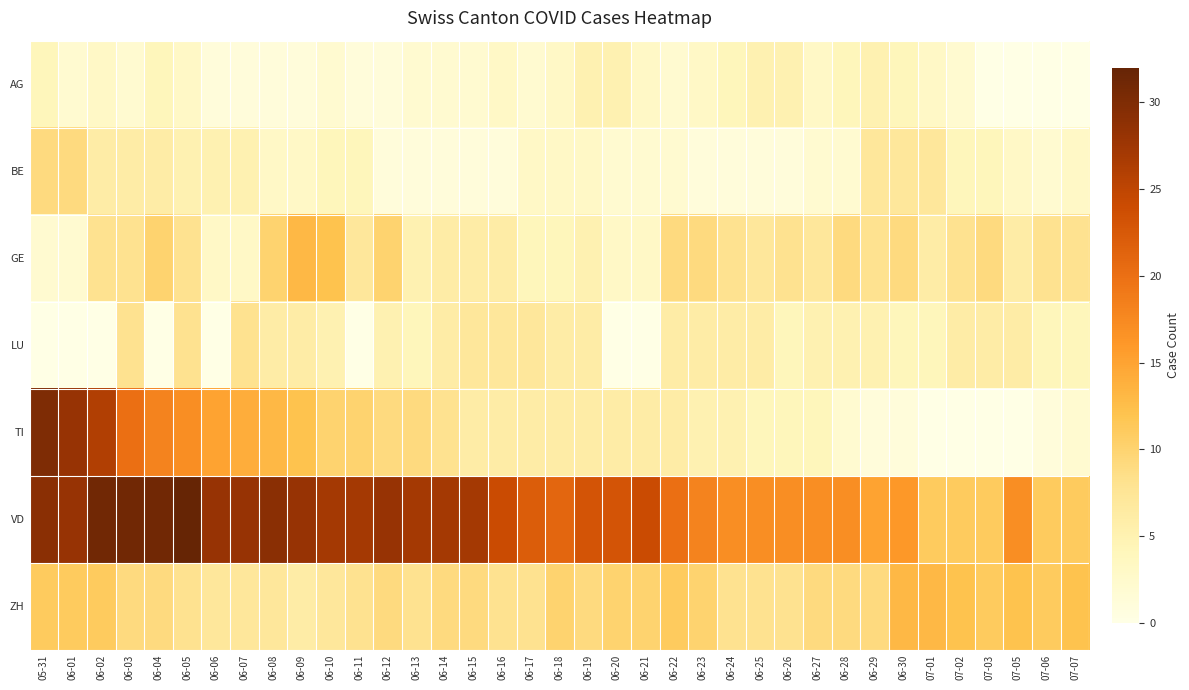

Reading left to right, what are all the values shown in this chart?

AG: 05-31=4	06-01=2	06-02=3	06-03=2	06-04=4	06-05=3	06-06=1	06-07=1	06-08=1	06-09=1	06-10=2	06-11=1	06-12=1	06-13=2	06-14=2	06-15=2	06-16=3	06-17=2	06-18=3	06-19=5	06-20=5	06-21=3	06-22=2	06-23=3	06-24=4	06-25=5	06-26=5	06-27=3	06-28=4	06-29=5	06-30=4	07-01=3	07-02=2	07-03=0	07-05=0	07-06=0	07-07=0
BE: 05-31=9	06-01=9	06-02=6	06-03=6	06-04=6	06-05=5	06-06=5	06-07=5	06-08=3	06-09=3	06-10=4	06-11=4	06-12=1	06-13=1	06-14=1	06-15=1	06-16=1	06-17=3	06-18=3	06-19=3	06-20=2	06-21=2	06-22=2	06-23=1	06-24=1	06-25=1	06-26=1	06-27=2	06-28=2	06-29=7	06-30=7	07-01=7	07-02=4	07-03=4	07-05=3	07-06=2	07-07=3
GE: 05-31=2	06-01=2	06-02=8	06-03=8	06-04=10	06-05=8	06-06=3	06-07=3	06-08=10	06-09=13	06-10=12	06-11=7	06-12=10	06-13=5	06-14=6	06-15=6	06-16=6	06-17=4	06-18=4	06-19=5	06-20=3	06-21=3	06-22=9	06-23=9	06-24=8	06-25=7	06-26=8	06-27=7	06-28=9	06-29=8	06-30=9	07-01=6	07-02=8	07-03=9	07-05=6	07-06=8	07-07=8
LU: 05-31=0	06-01=0	06-02=0	06-03=8	06-04=0	06-05=8	06-06=0	06-07=8	06-08=6	06-09=6	06-10=5	06-11=0	06-12=5	06-13=4	06-14=6	06-15=7	06-16=7	06-17=7	06-18=6	06-19=6	06-20=0	06-21=0	06-22=6	06-23=6	06-24=6	06-25=6	06-26=4	06-27=5	06-28=5	06-29=5	06-30=4	07-01=4	07-02=6	07-03=6	07-05=6	07-06=4	07-07=4
TI: 05-31=30	06-01=28	06-02=26	06-03=20	06-04=18	06-05=17	06-06=15	06-07=14	06-08=13	06-09=12	06-10=10	06-11=10	06-12=9	06-13=9	06-14=8	06-15=6	06-16=6	06-17=6	06-18=6	06-19=6	06-20=6	06-21=6	06-22=6	06-23=5	06-24=5	06-25=4	06-26=4	06-27=4	06-28=2	06-29=1	06-30=1	07-01=0	07-02=0	07-03=0	07-05=0	07-06=1	07-07=2
VD: 05-31=29	06-01=28	06-02=31	06-03=31	06-04=31	06-05=32	06-06=28	06-07=28	06-08=29	06-09=28	06-10=27	06-11=27	06-12=28	06-13=27	06-14=27	06-15=27	06-16=24	06-17=22	06-18=21	06-19=23	06-20=23	06-21=24	06-22=20	06-23=18	06-24=17	06-25=17	06-26=17	06-27=17	06-28=17	06-29=15	06-30=16	07-01=11	07-02=11	07-03=11	07-05=17	07-06=11	07-07=11
ZH: 05-31=11	06-01=11	06-02=11	06-03=9	06-04=9	06-05=8	06-06=7	06-07=7	06-08=7	06-09=6	06-10=7	06-11=8	06-12=9	06-13=8	06-14=9	06-15=9	06-16=8	06-17=8	06-18=10	06-19=9	06-20=10	06-21=10	06-22=11	06-23=10	06-24=8	06-25=8	06-26=8	06-27=9	06-28=9	06-29=9	06-30=13	07-01=13	07-02=12	07-03=11	07-05=12	07-06=11	07-07=12